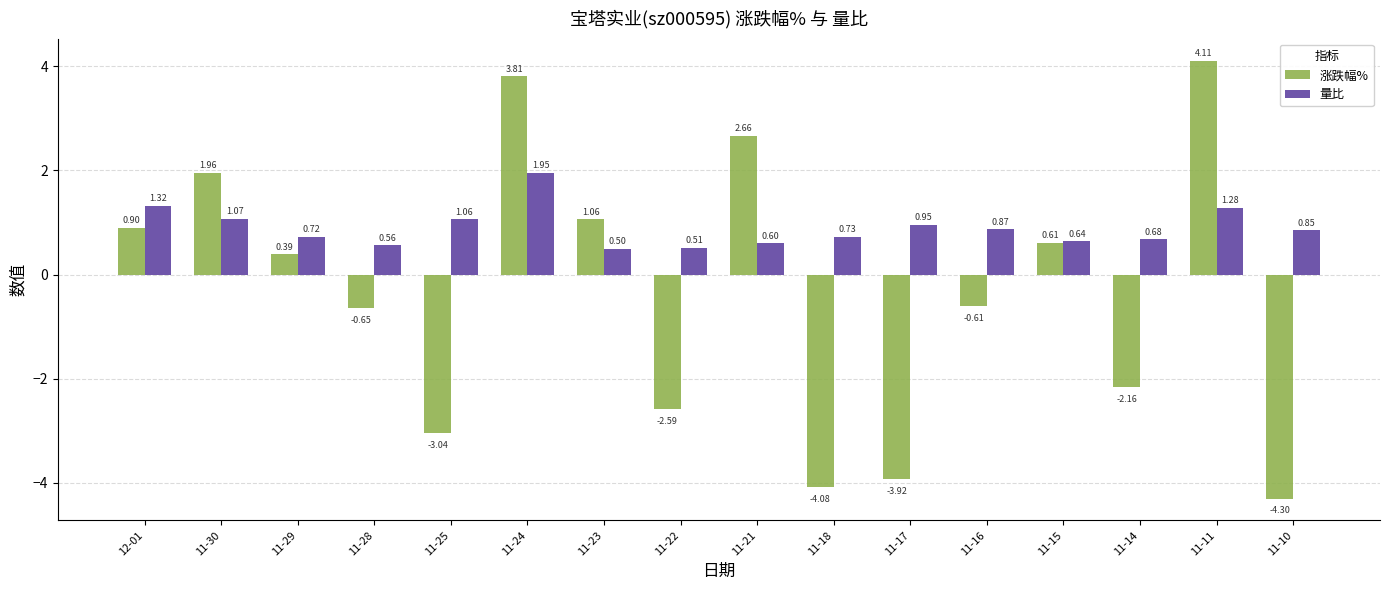

How many values in 涨跌幅% are below zero?

8